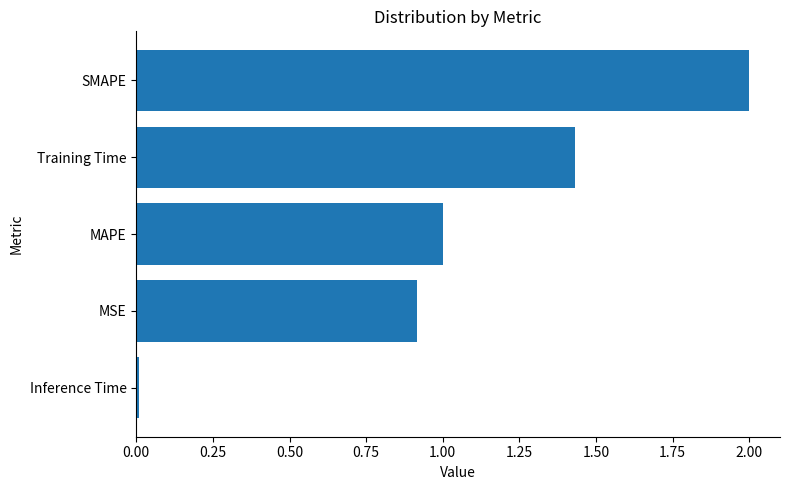

True or false: the data shows 2.0 at SMAPE.

True